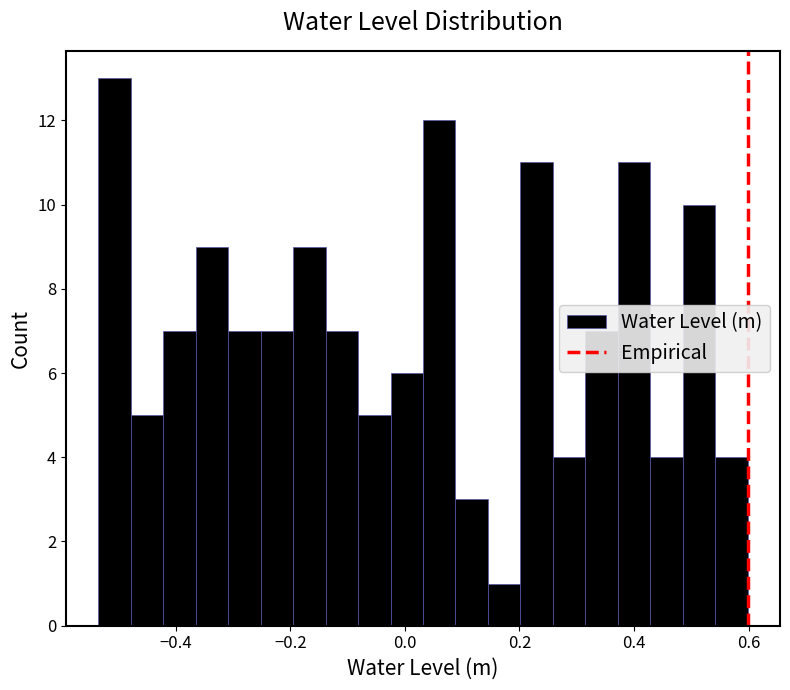

Read against the x-axis, roughly where is the centre of the tallest bar?

-0.50